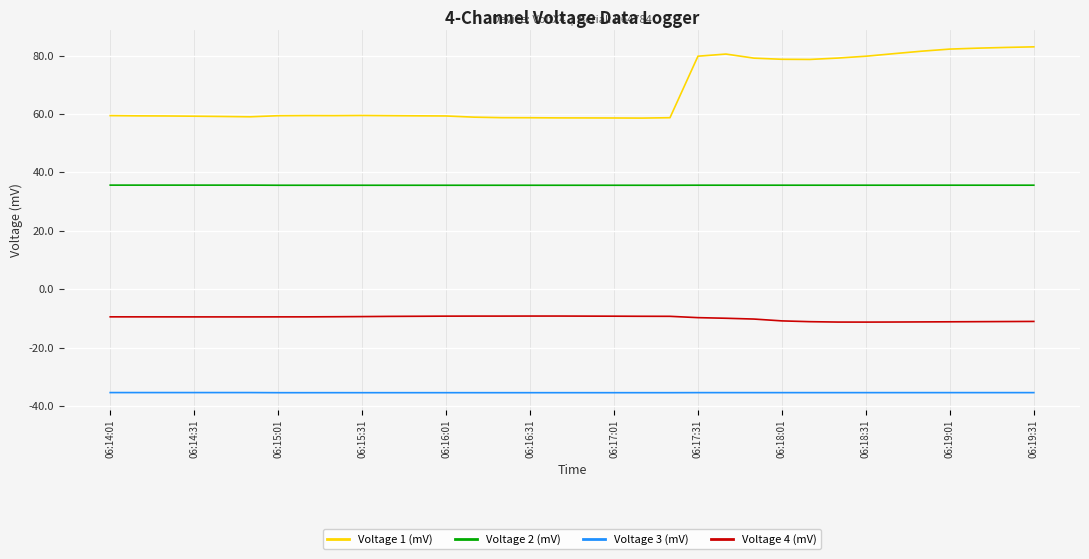

Which series has the largest total across all categories?

Voltage 1 (mV)